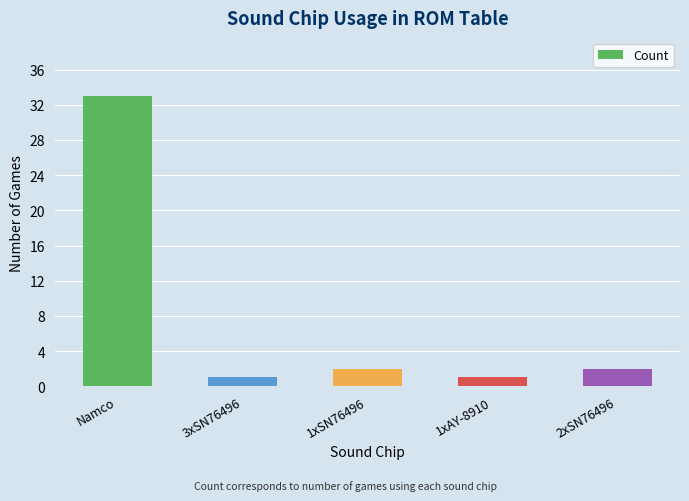

How many series are shown in this chart?

1